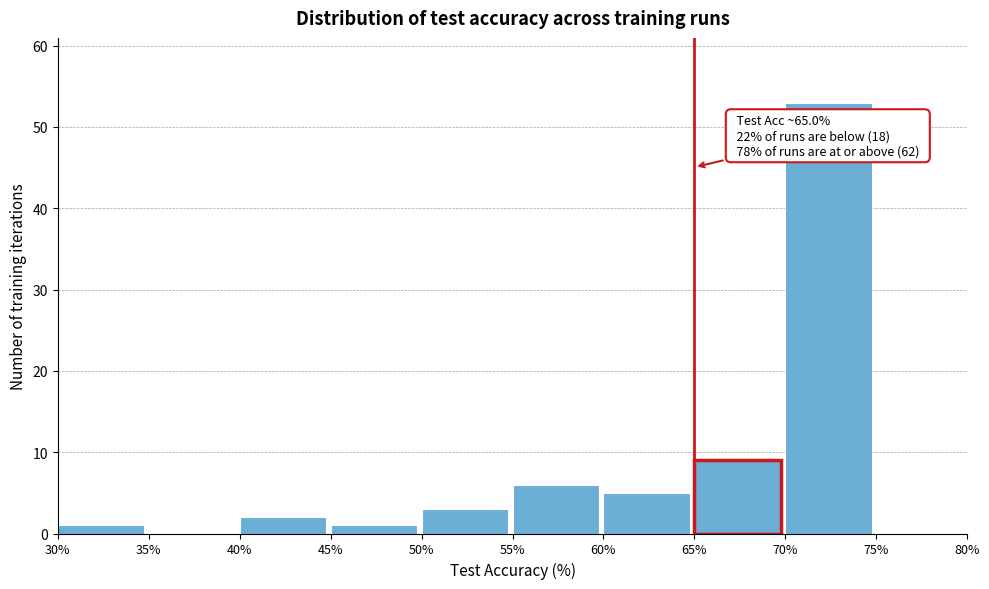

Over which range of the x-axis is the bar tallest?

70% to 75%